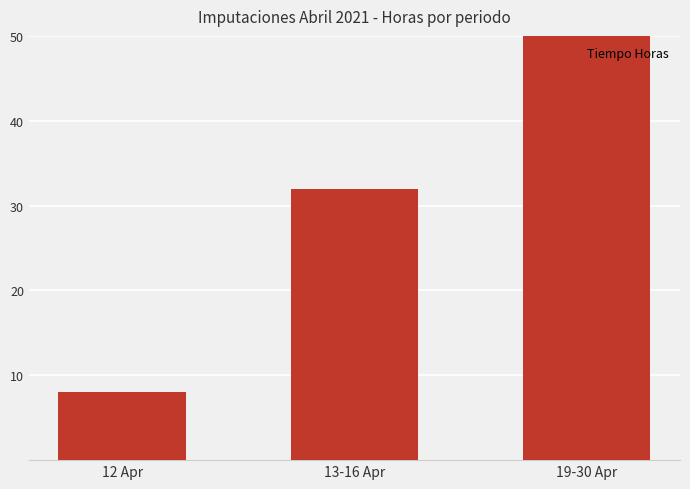

Are the bars horizontal?

No